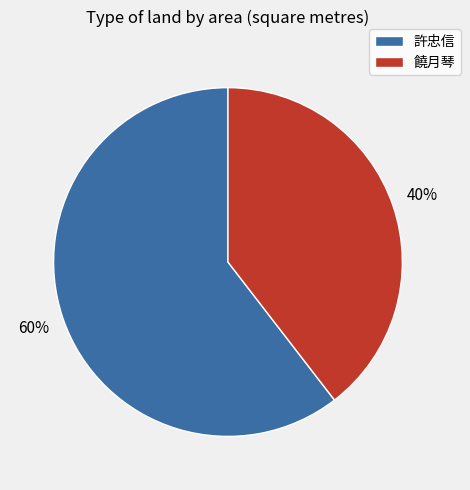

To the nearest percent, what percentage of the pie is 饒月琴?

40%